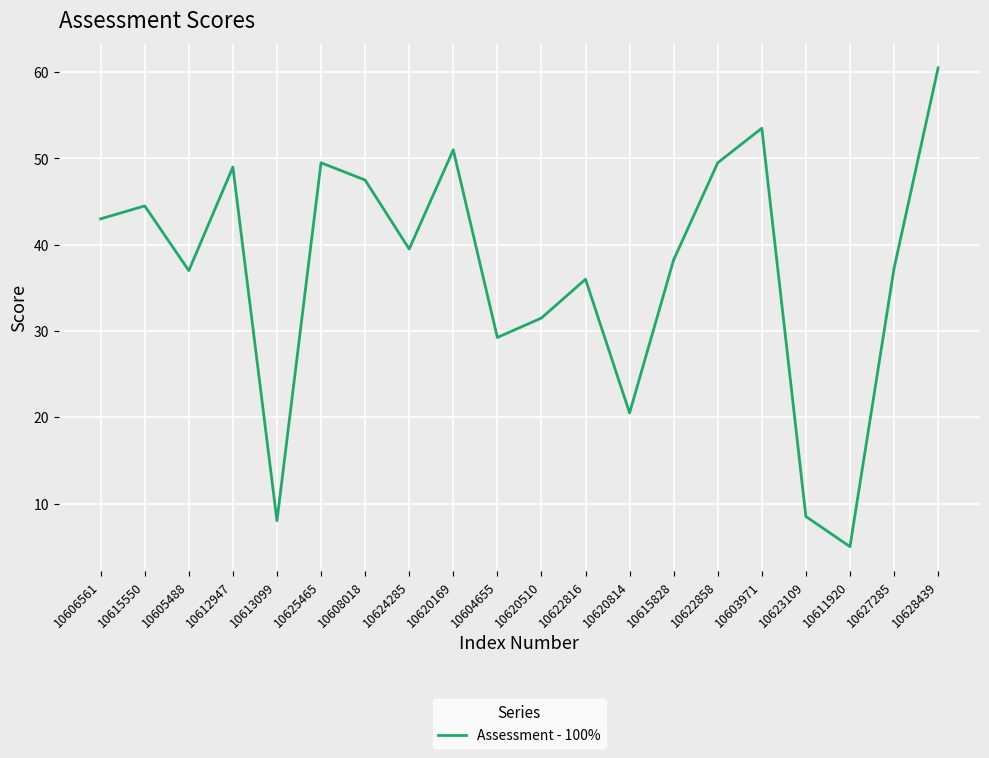

What is the difference between the maximum and minimum values?

55.5